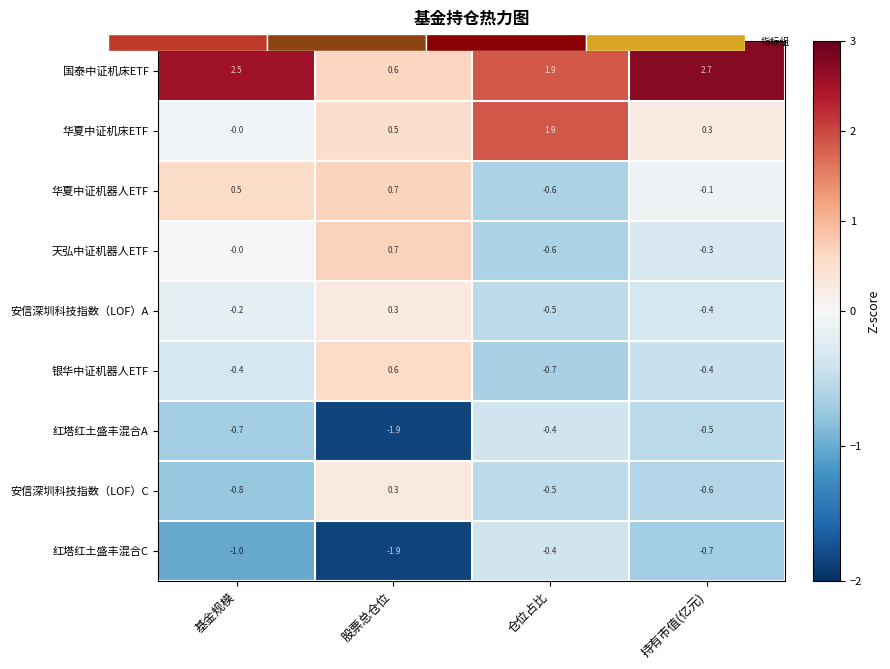

List the labels in order of 红塔红土盛丰混合A value, largest first.

仓位占比, 持有市值(亿元), 基金规模, 股票总仓位